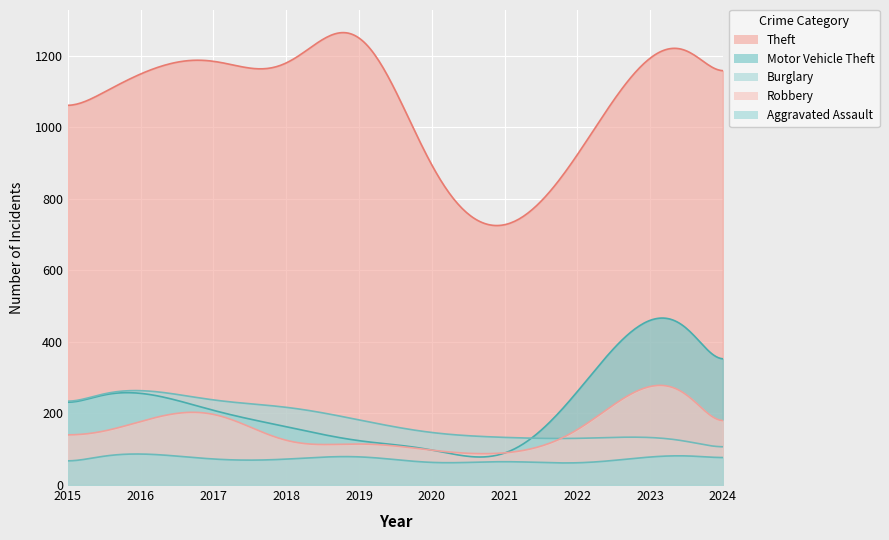

Which label corresponds to the largest value in the chart?

2019